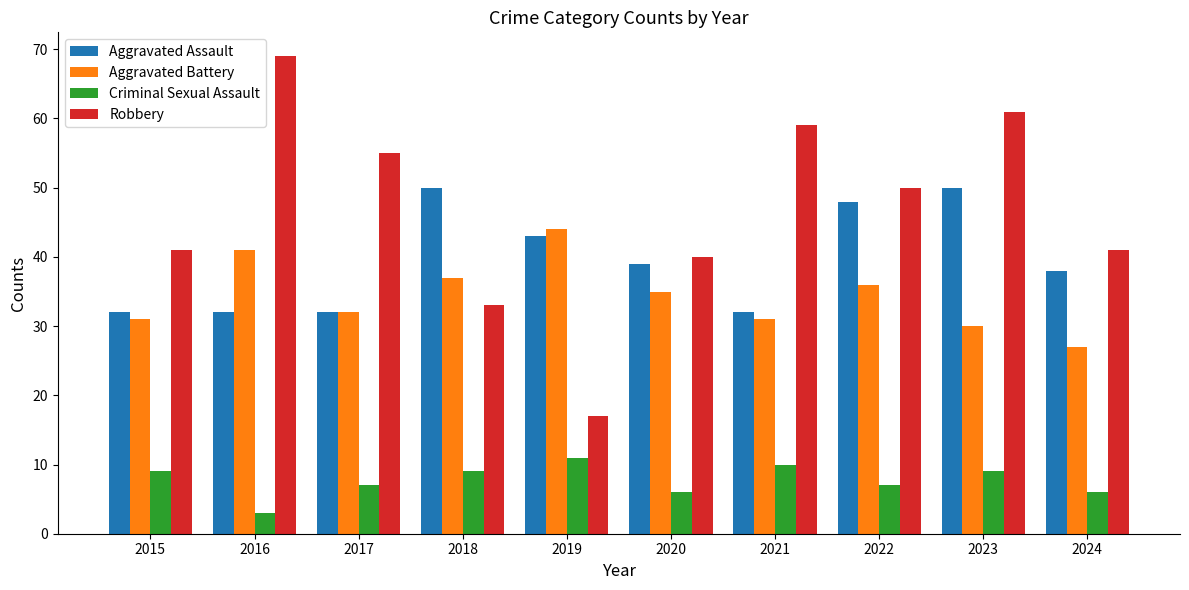

The Robbery series shows 41 at 2016. True or false?

False